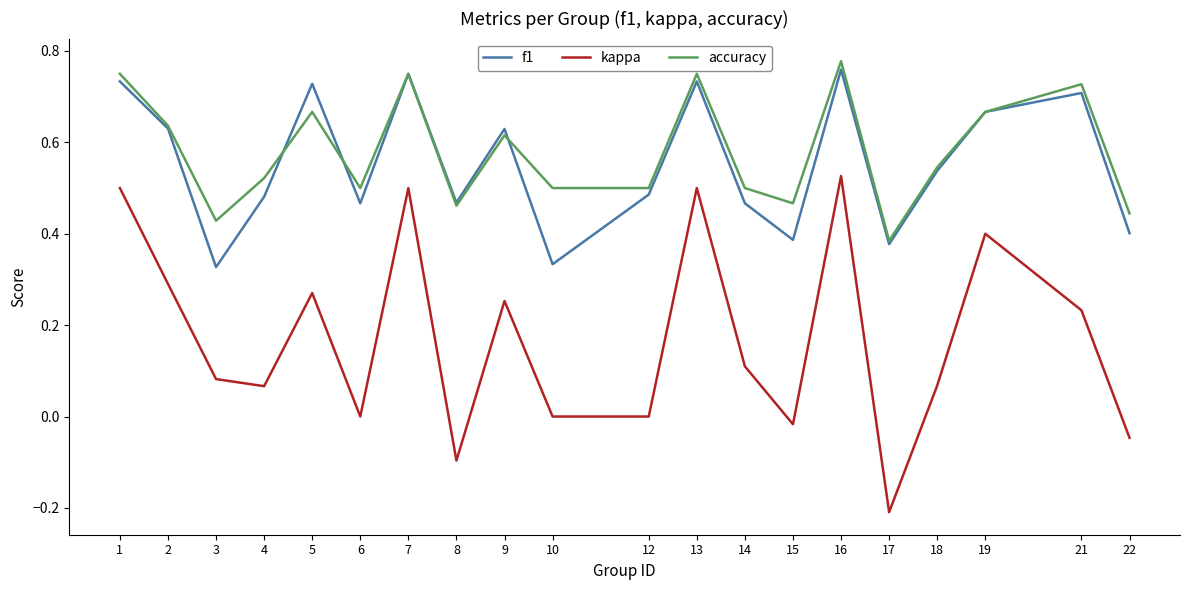

True or false: kappa and f1 intersect in this chart.

False